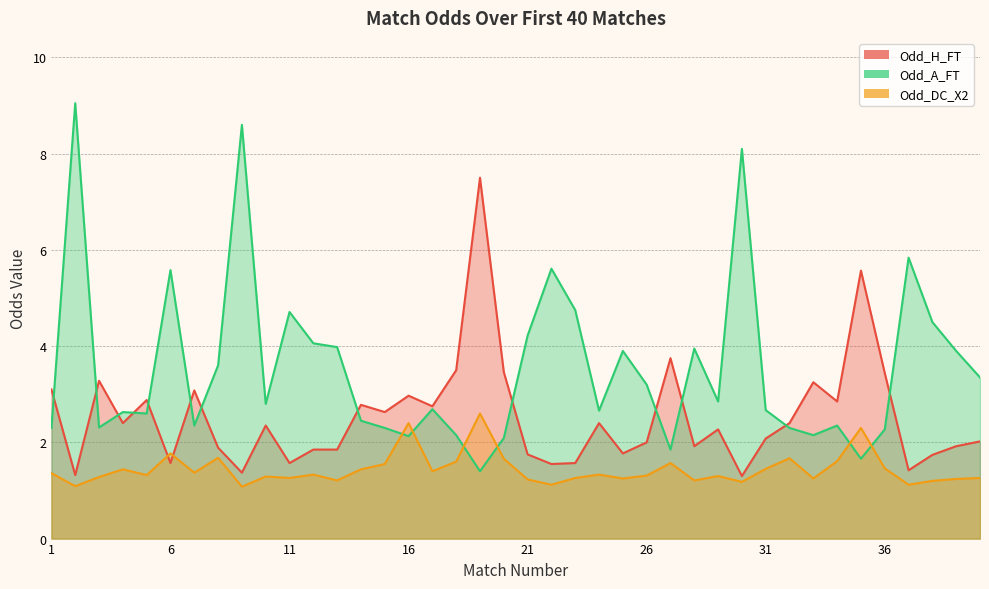

How many intersections are there between Odd_DC_X2 and Odd_A_FT?

6